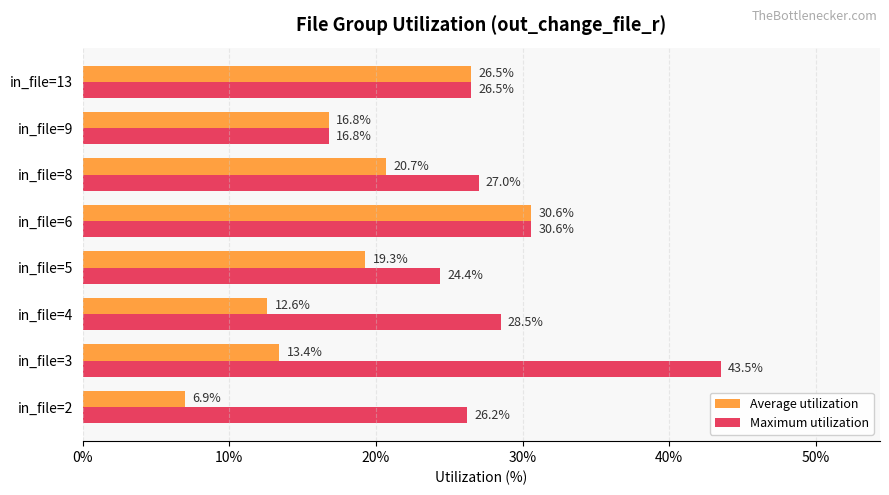

Rank the series by their average value, from highest to lowest.

Maximum utilization, Average utilization